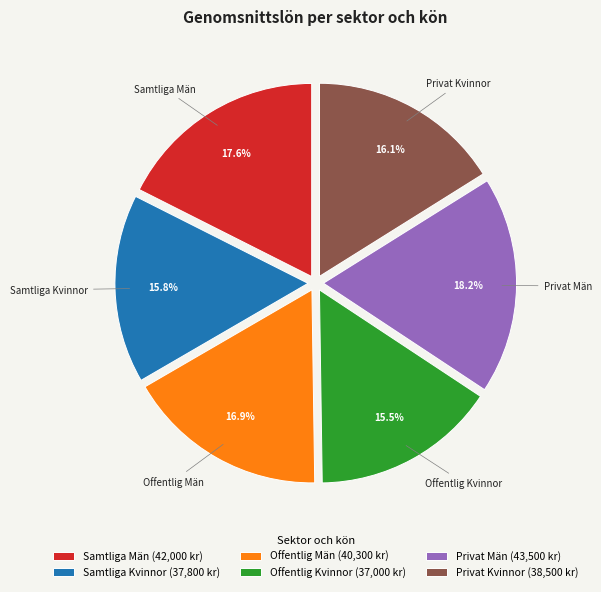

Does any single category account for the majority?

No